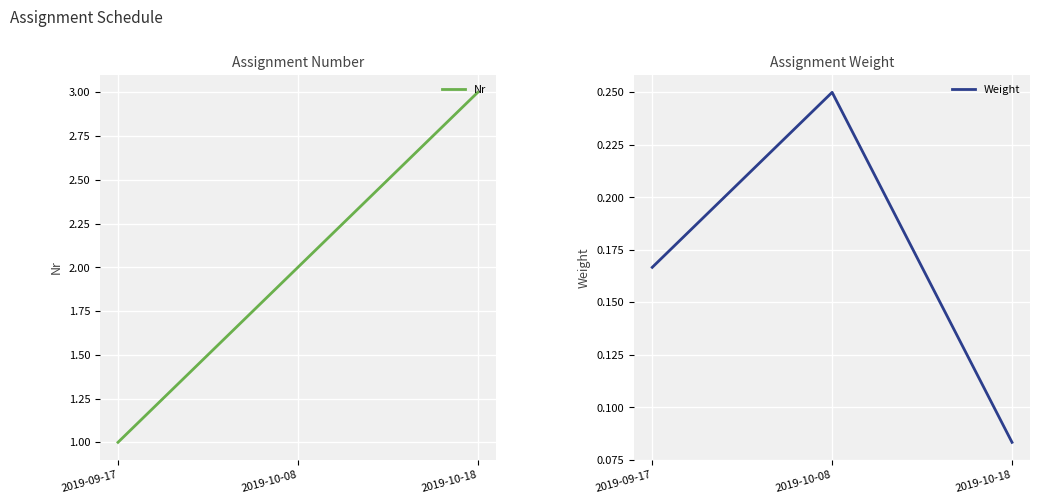

What value does the Nr series have at 2019-10-08?

2